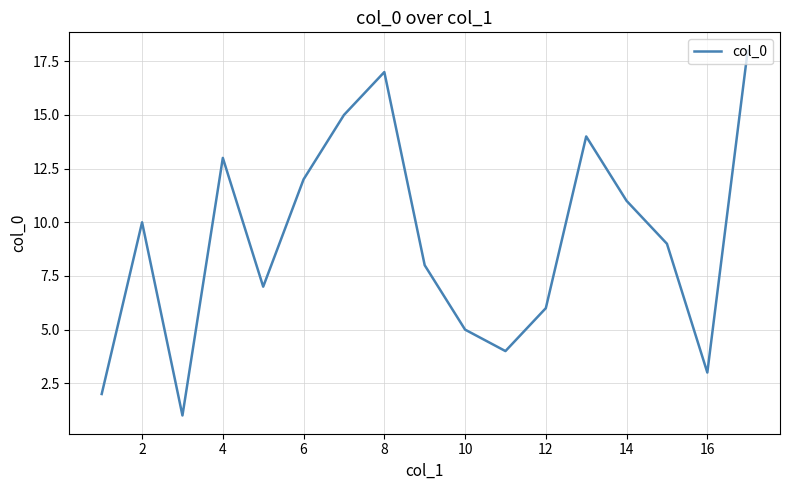

What is the smallest value displayed?

1